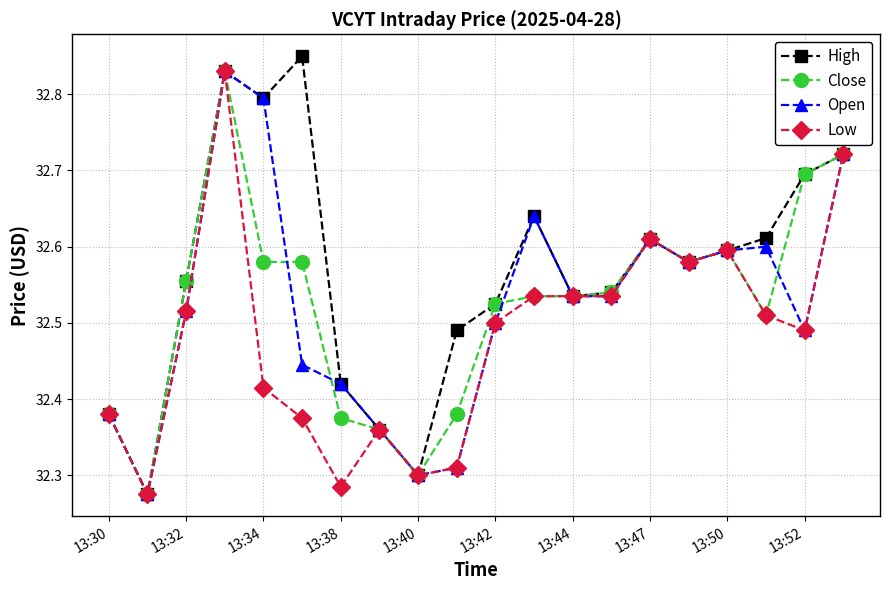

Which series has the largest total across all categories?

High